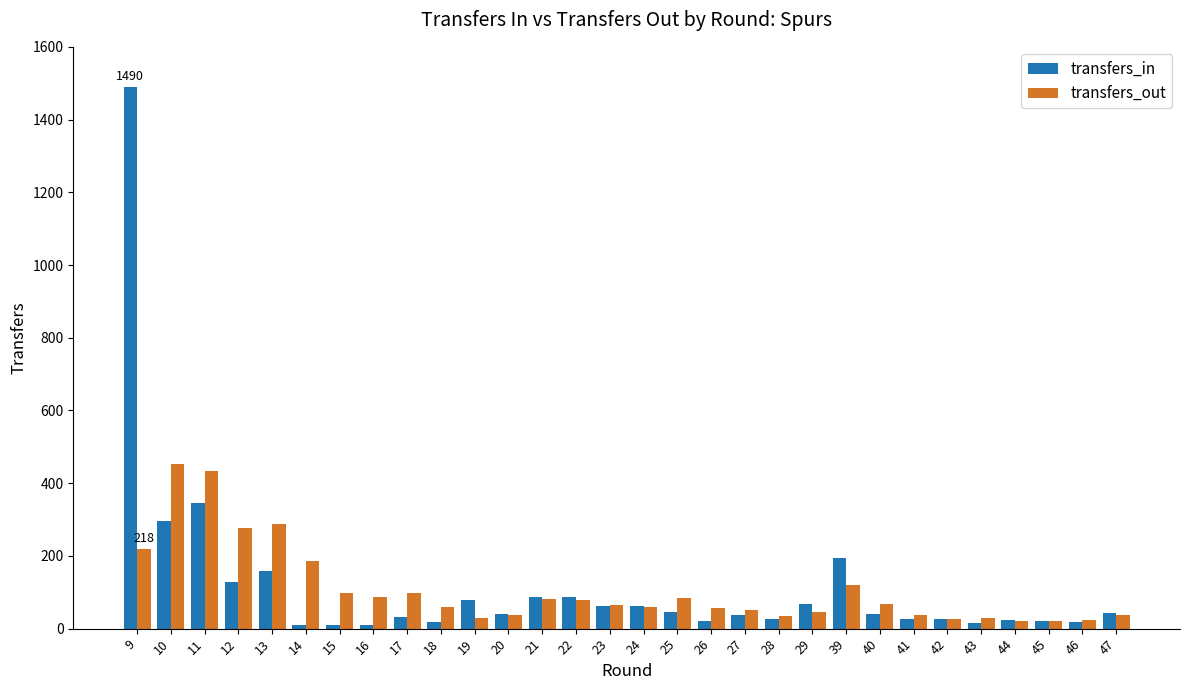

What is the value of the transfers_out bar at the 7th from the left?

98